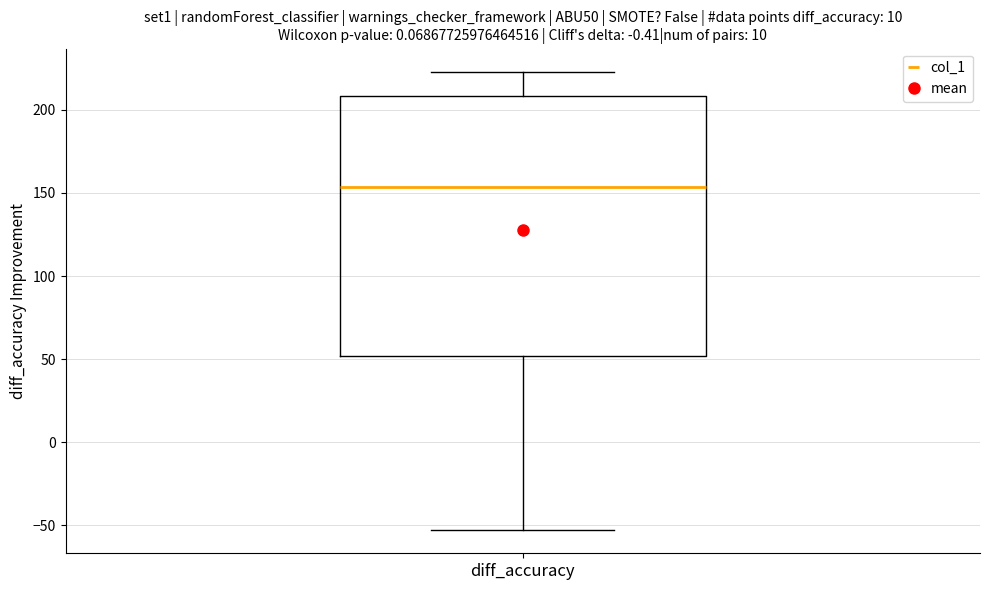

Where does the lower whisker of the box for diff_accuracy end on the y-axis? The values are not printed on the chart, so give them approximately, as read against the axis.

-55